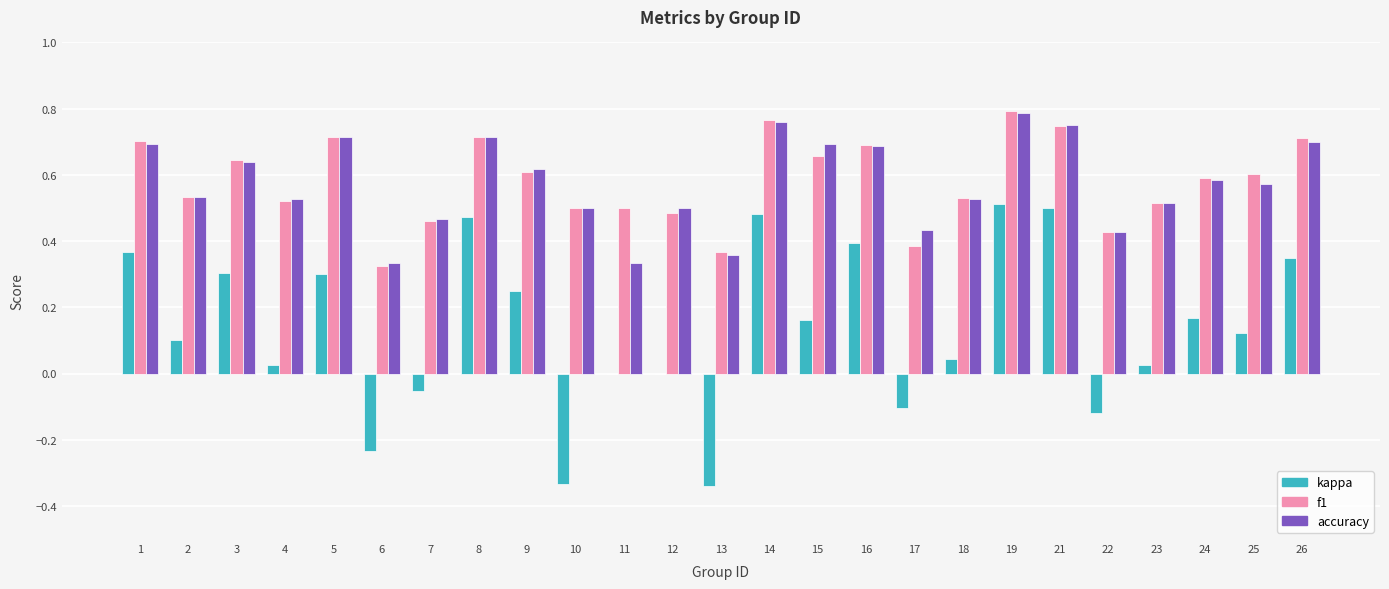

Is the value of f1 at 24 greater than the value of kappa at 6?

Yes